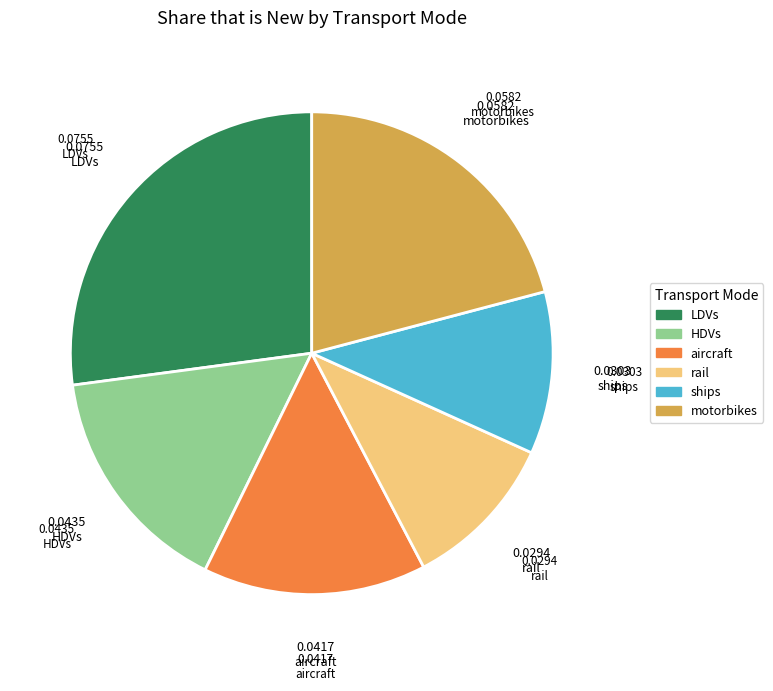

Which category has the biggest portion of the pie?

LDVs